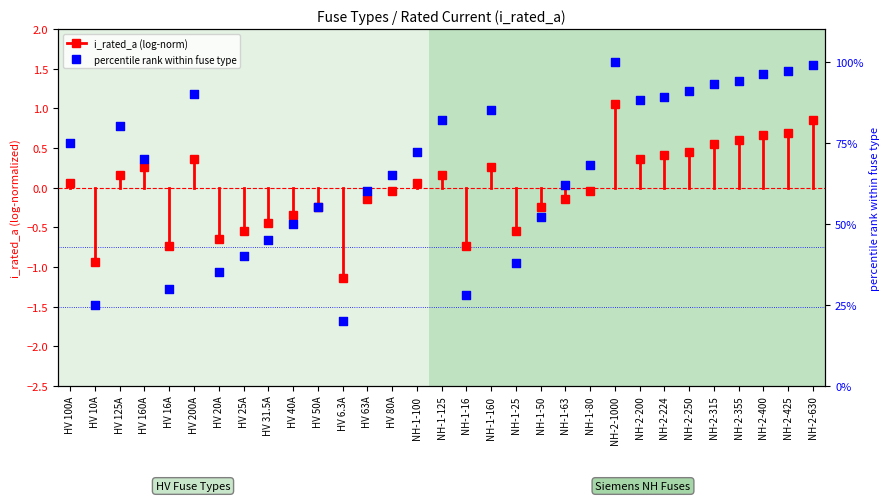

Between HV 31.5A and HV 125A, which is larger?

HV 125A